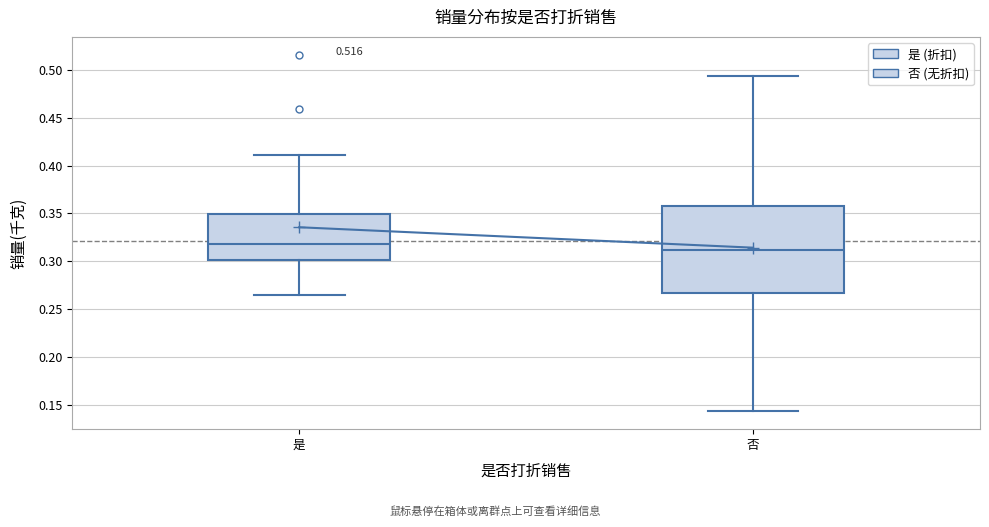

Which box's median line is the highest?

是